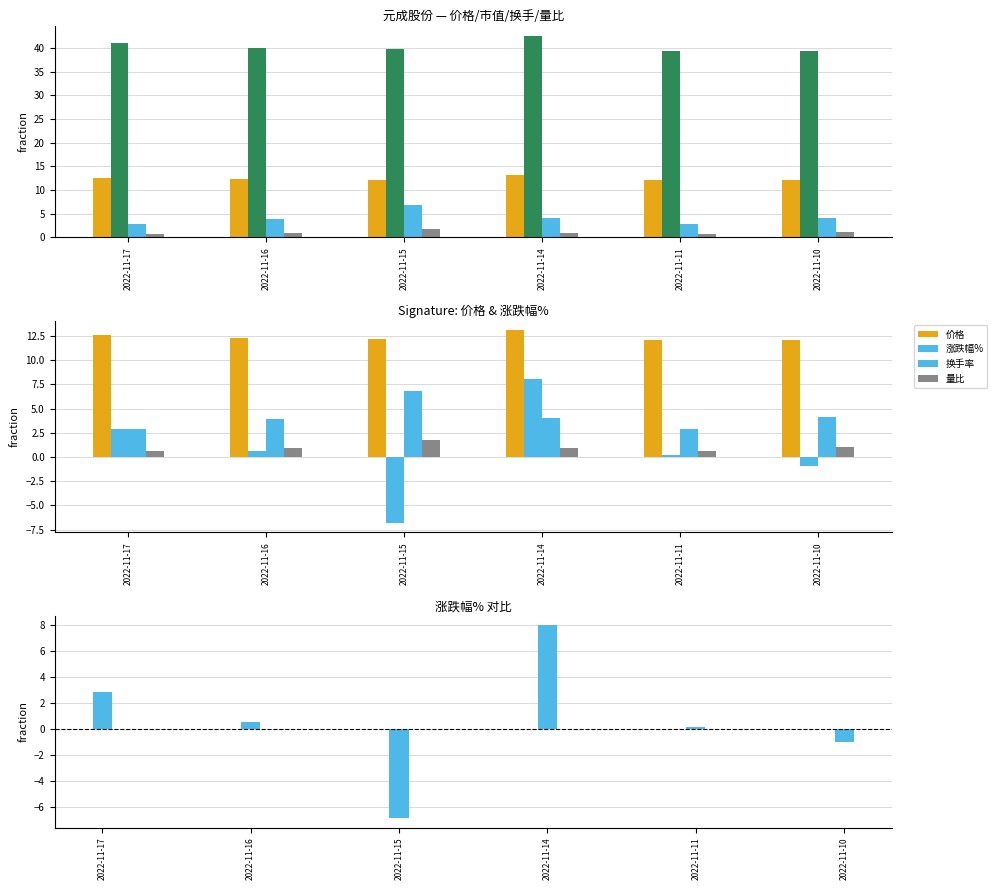

Which has a higher value, 2022-11-10 or 2022-11-11?

2022-11-11